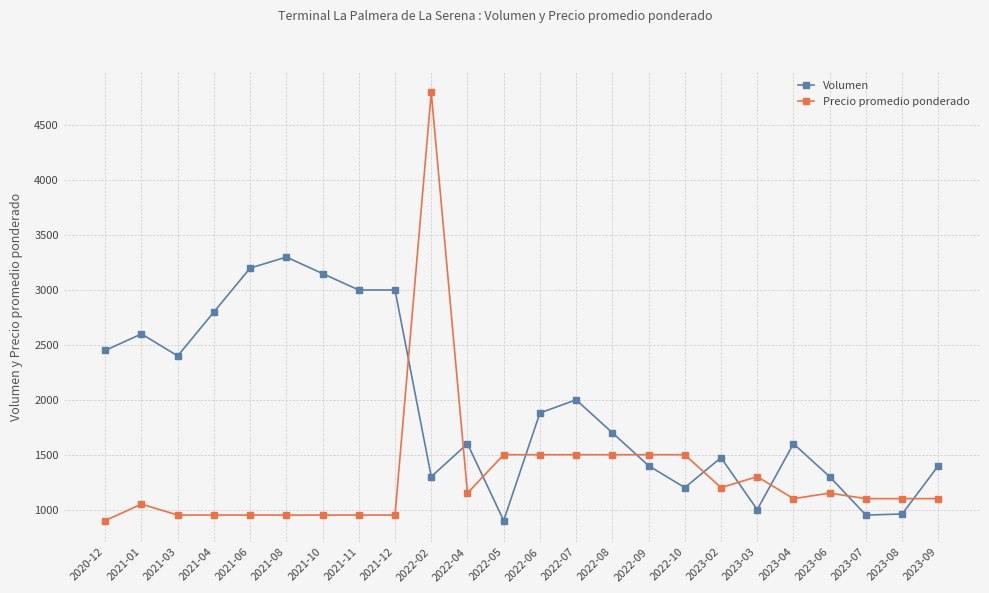

What is the smallest value displayed?

900